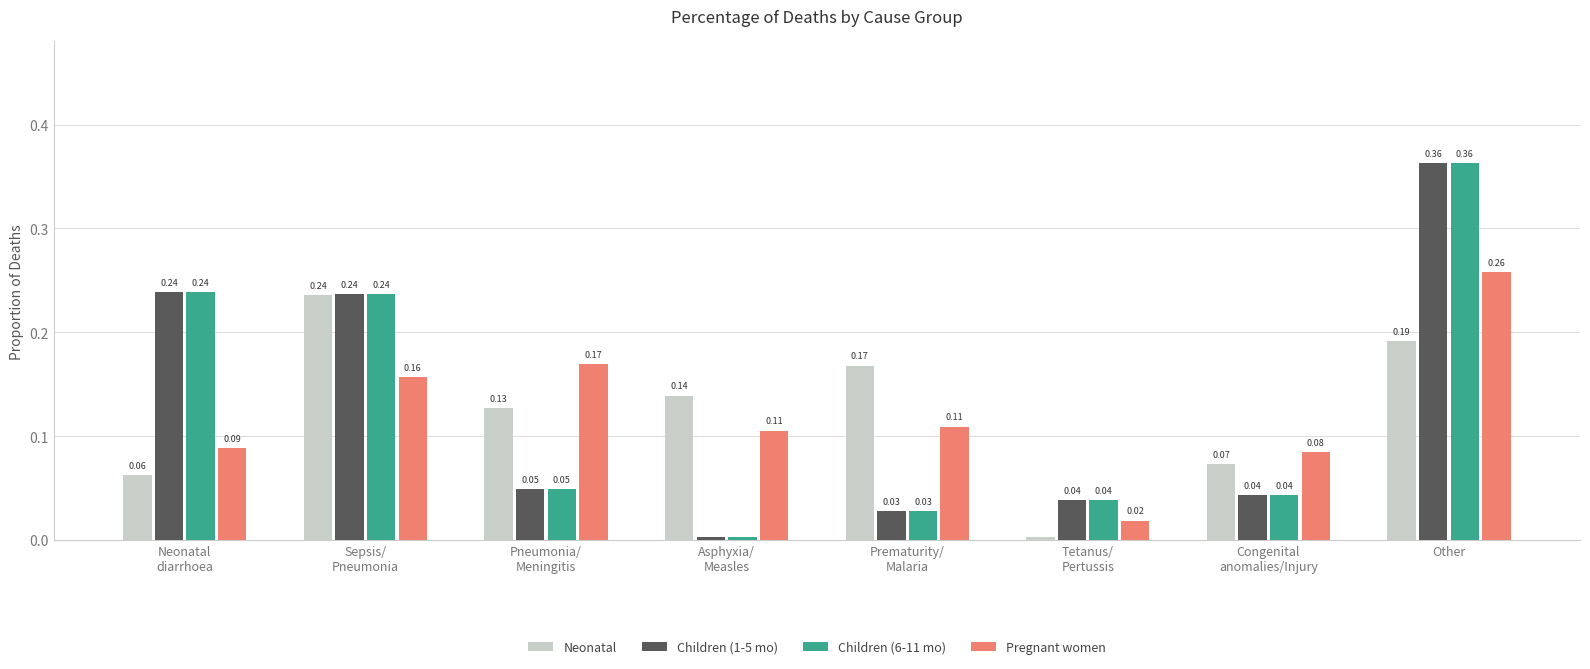

At which label does Pregnant women reach its peak?

Other